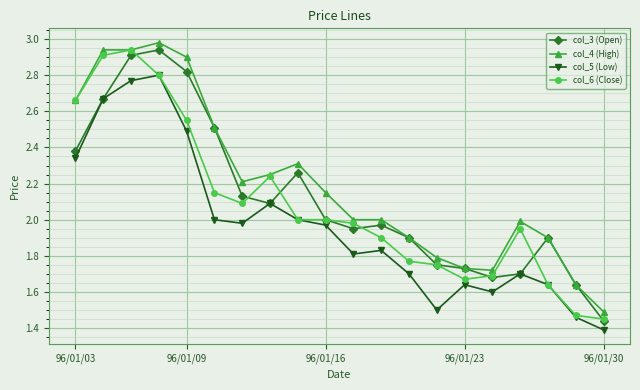

True or false: col_3 (Open) has more than 1 points higher than both neighbors.

True